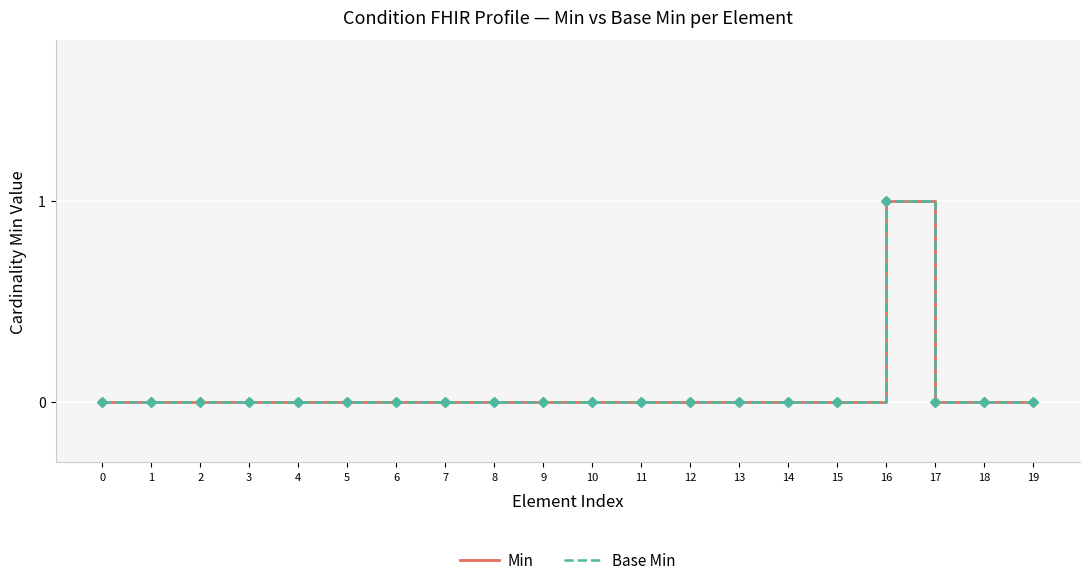

How many lines are shown in the chart?

2